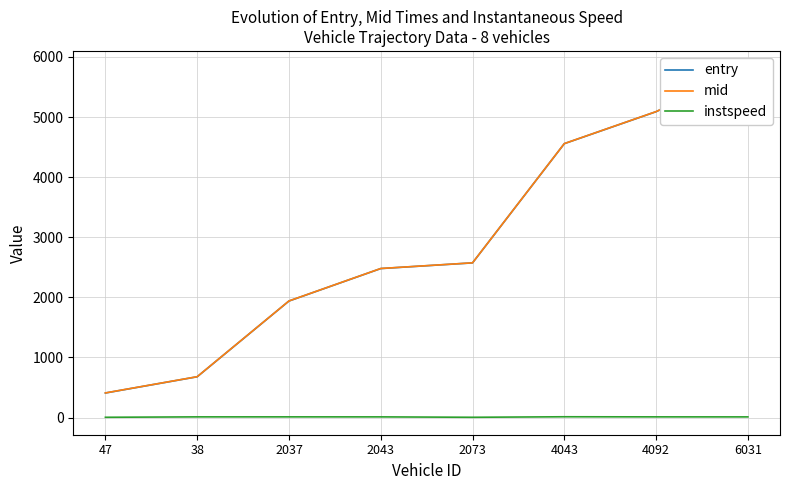

What position from the left is 47?

1